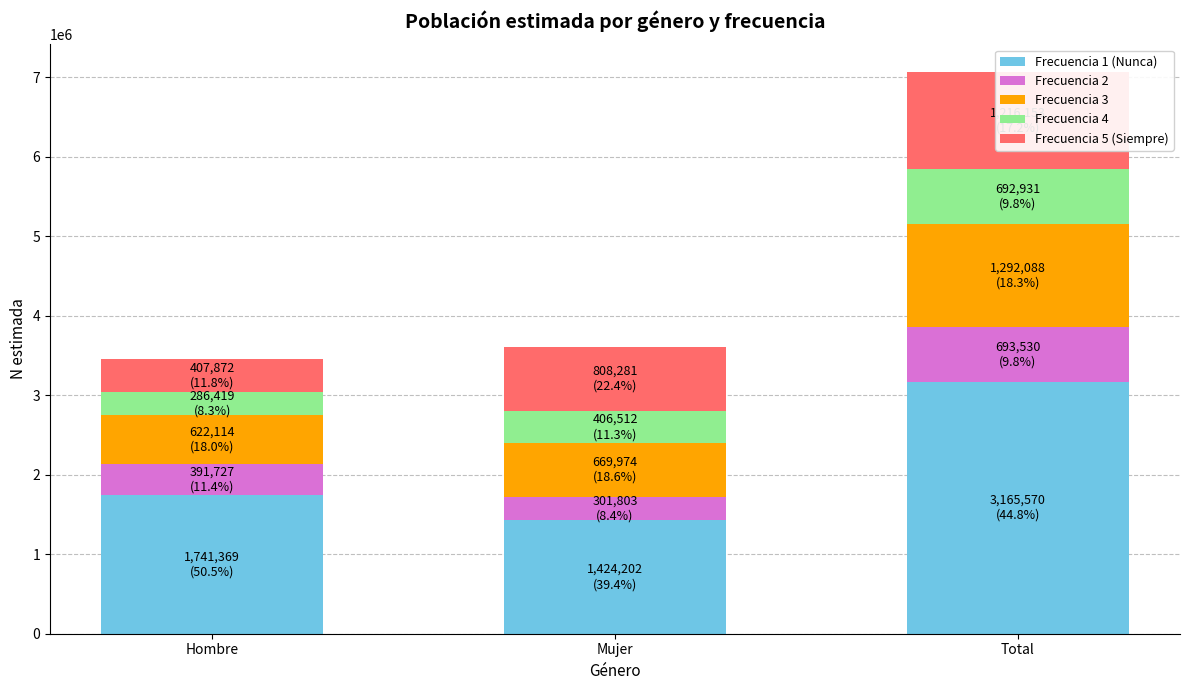

Rank the series at Mujer from highest to lowest value.

Frecuencia 1 (Nunca), Frecuencia 5 (Siempre), Frecuencia 3, Frecuencia 4, Frecuencia 2